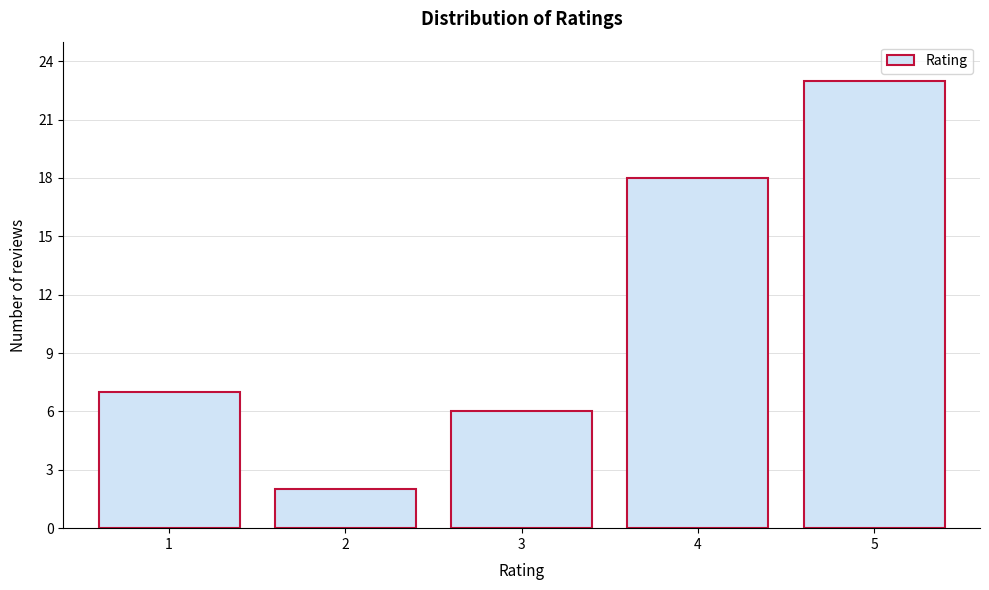

Reading left to right, transcribe all the data shown in this chart.

7	2	6	18	23